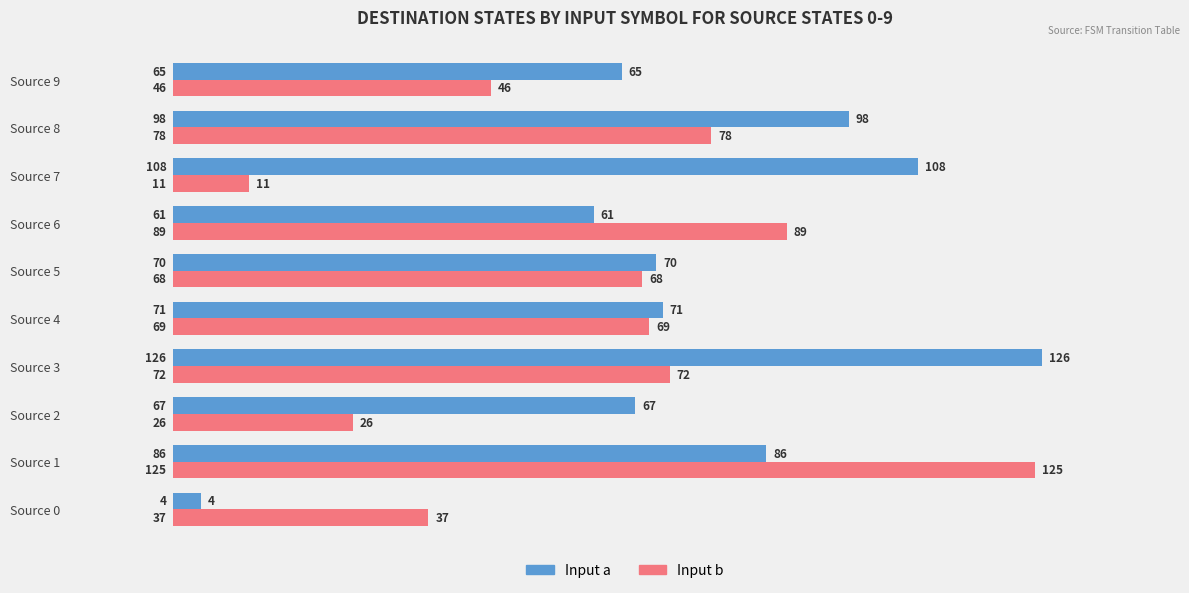

What is the maximum value shown in the chart?

126